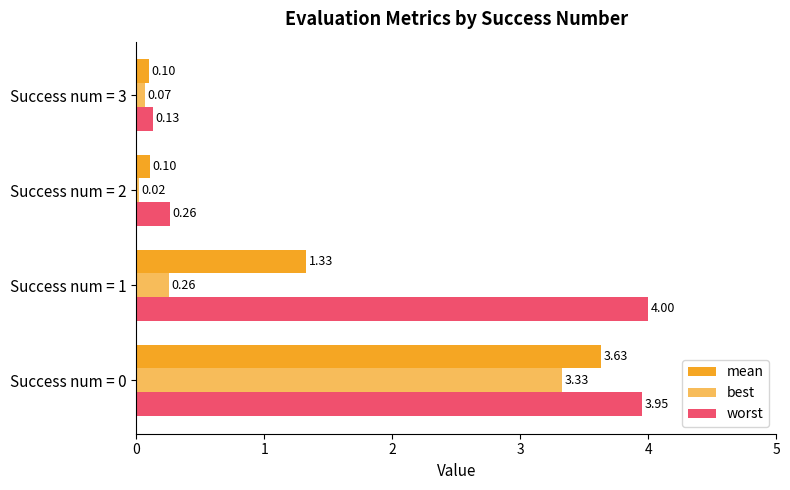

What is the value of the best bar at the 4th from the left?

0.1